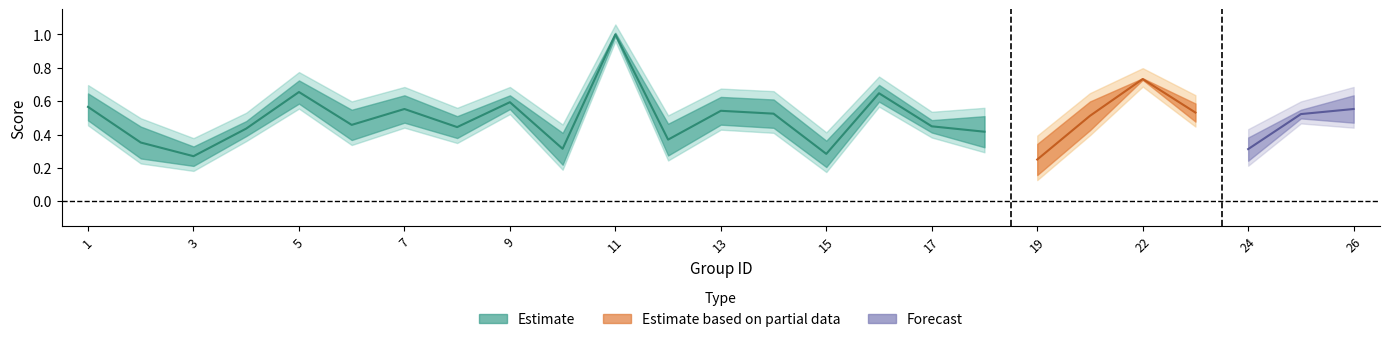

Which has a higher value, 17 or 23?

23